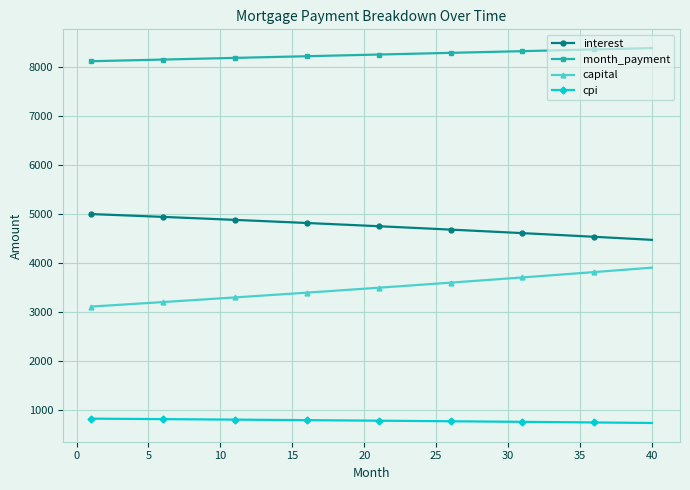

What is the average value of the month_payment series?

8254.5